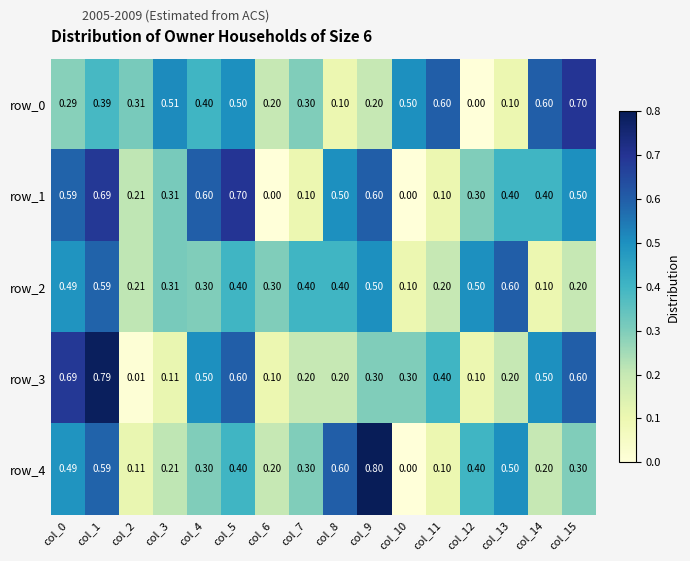

Is the value of row_3 at col_5 greater than the value of row_0 at col_13?

Yes